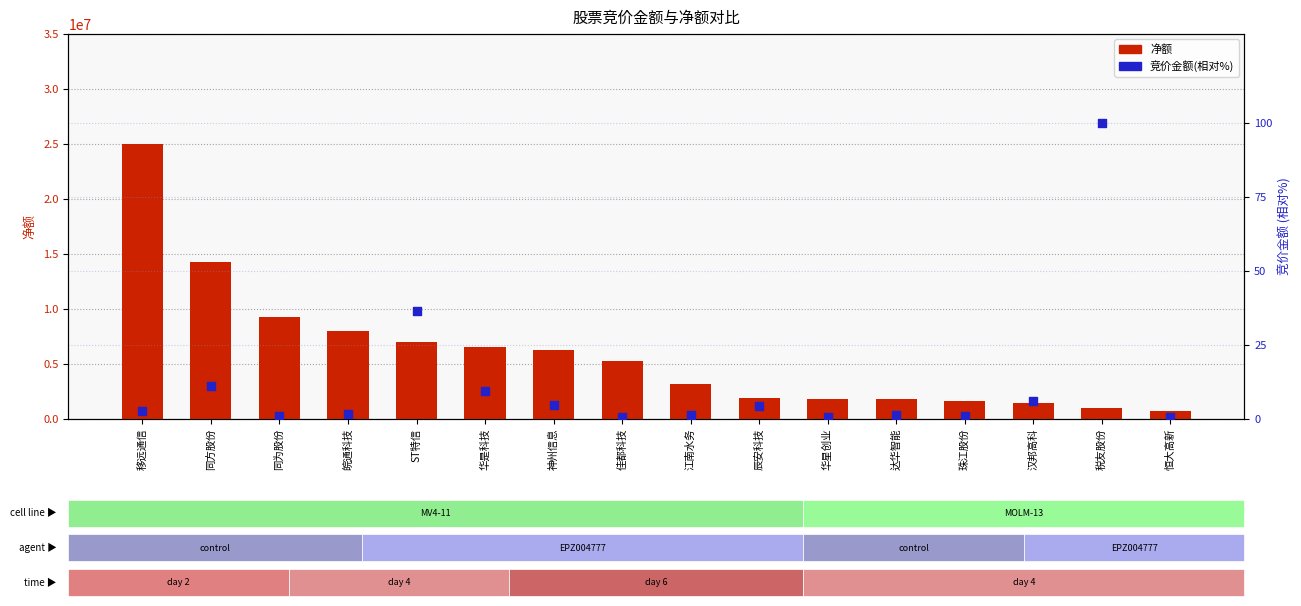

Is the value of 净额 at 汉邦高科 greater than the value of 竞价金额(相对%) at 江南水务?

Yes